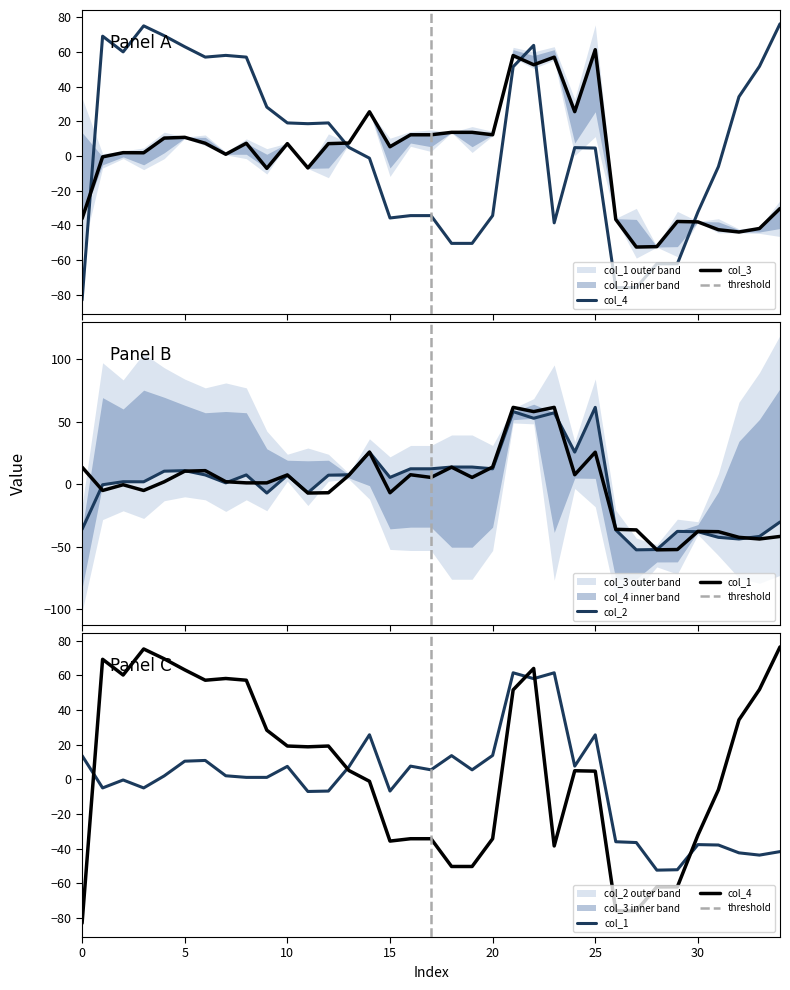

At how many categories does at least one series exceed 46?

14